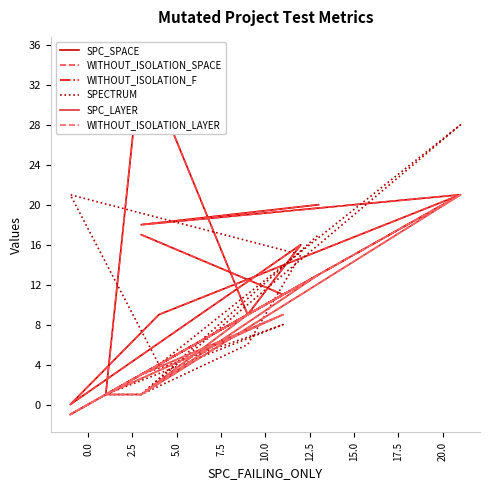

True or false: SPC_SPACE and WITHOUT_ISOLATION_SPACE intersect in this chart.

False